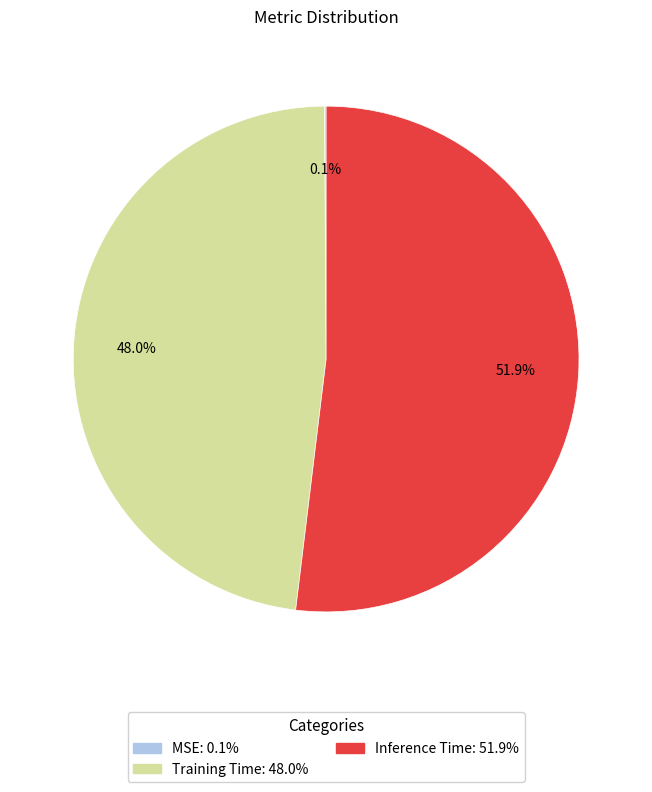

Does any single category account for the majority?

Yes